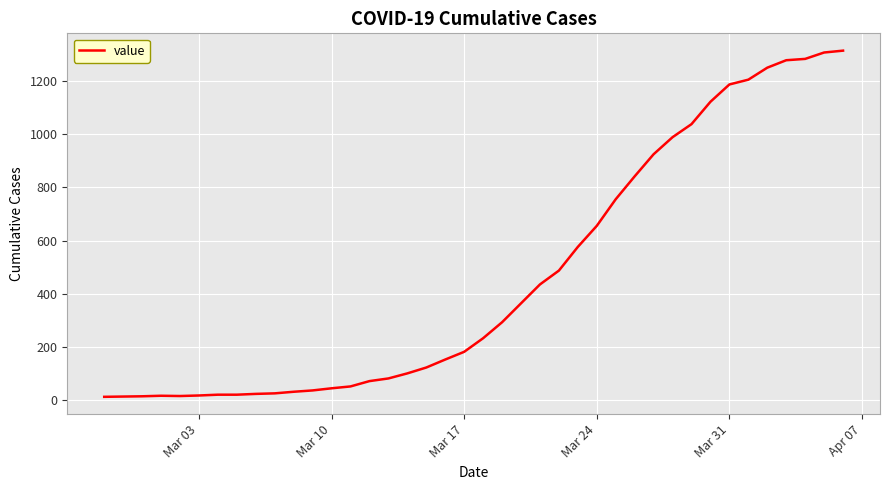

What is the greatest value displayed?

1313